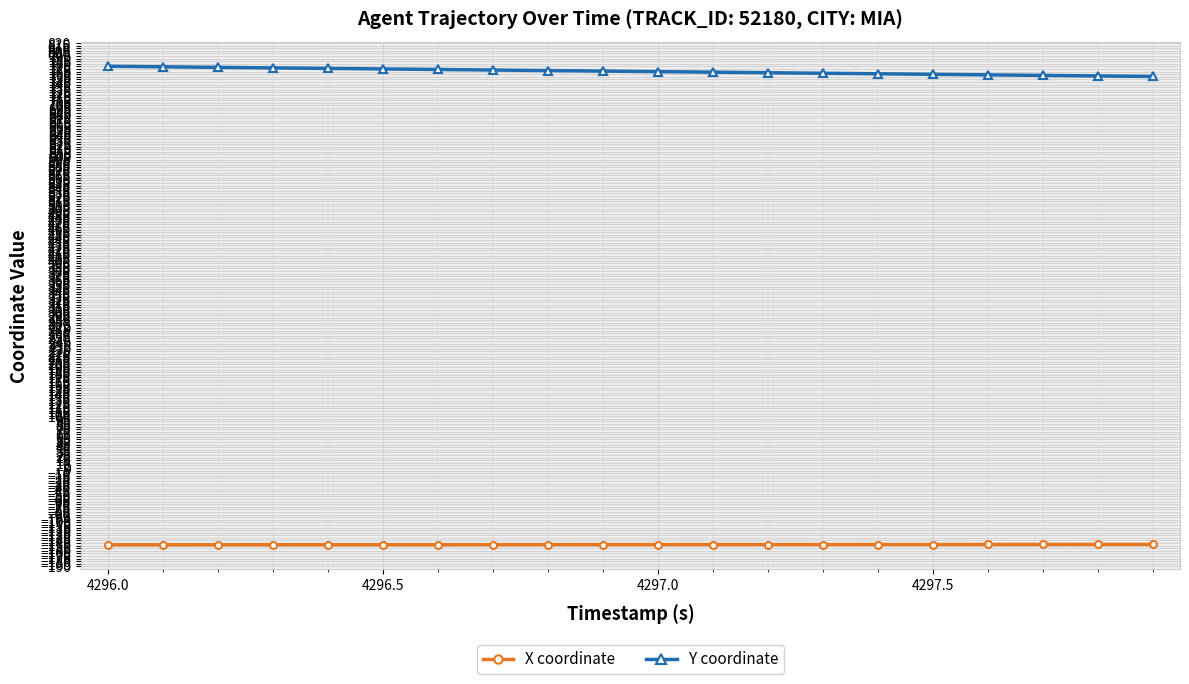

What is the sum of all Y coordinate values?

15308.8